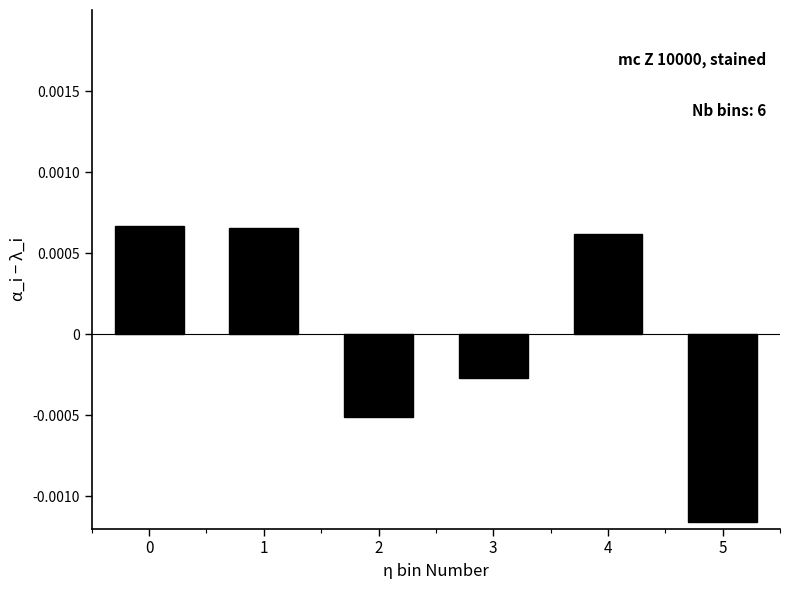

How many data points are above 0?

3